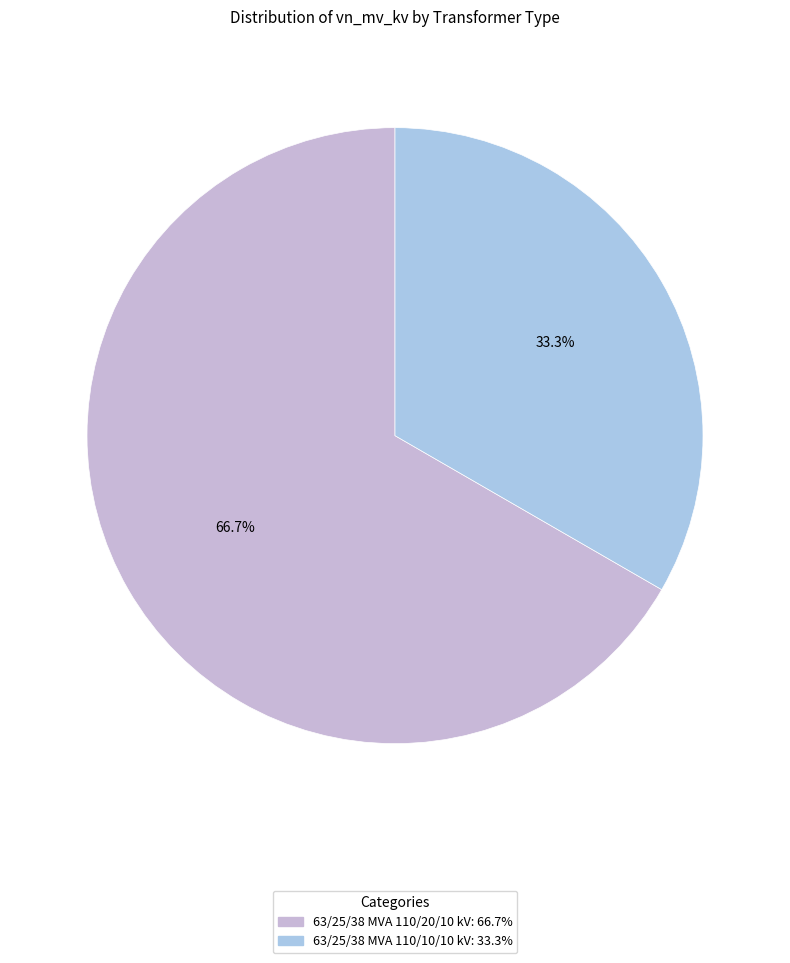

What is the smallest slice in the pie chart?

63/25/38 MVA 110/10/10 kV